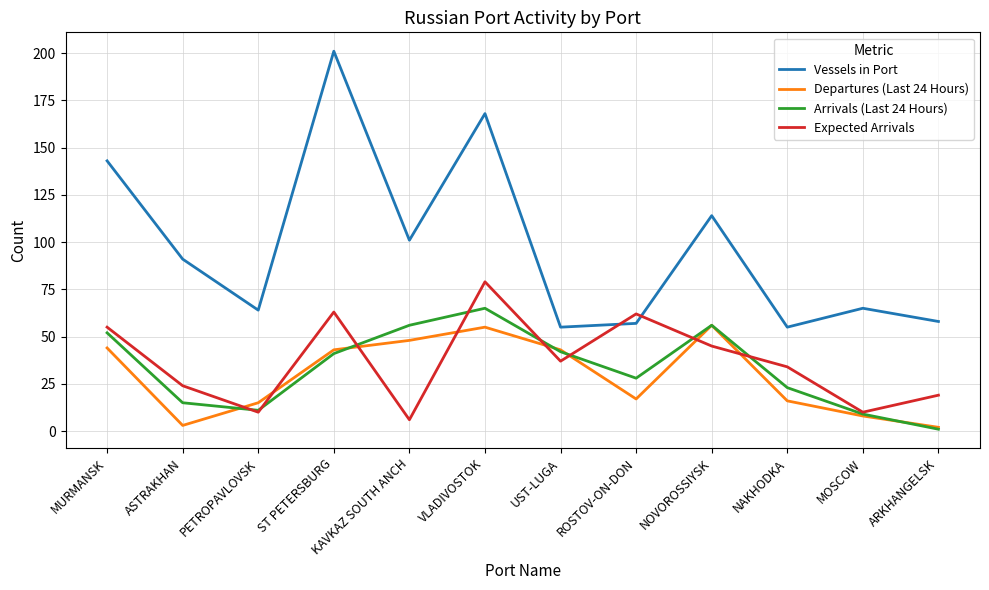

Which category has the highest value across all series?

ST PETERSBURG